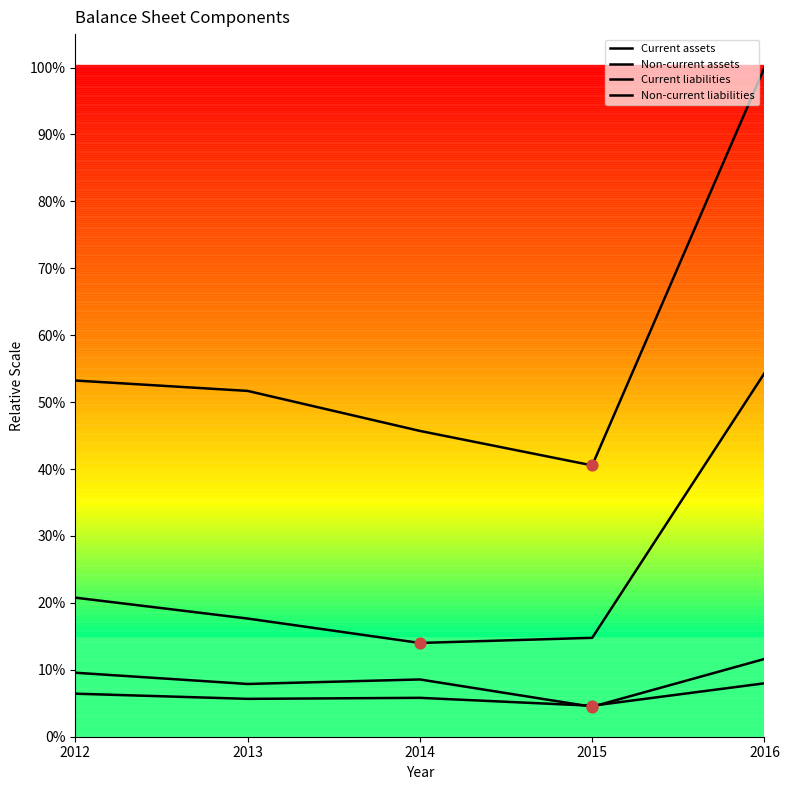

Is this an area chart (filled region under the line)?

No